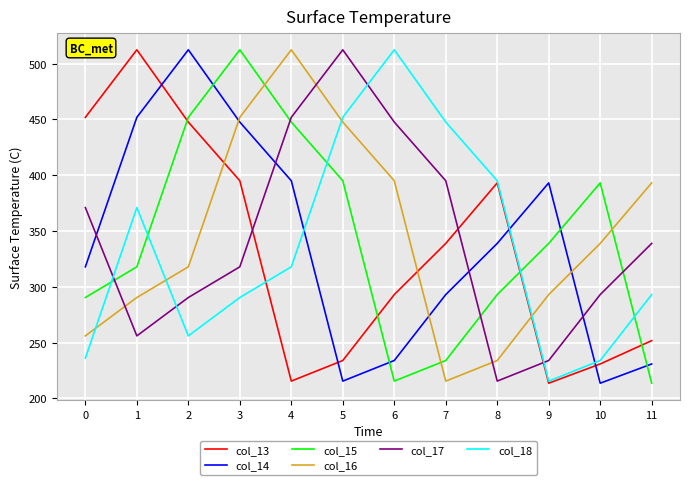

What is the lowest value of the col_15 series?

213.6